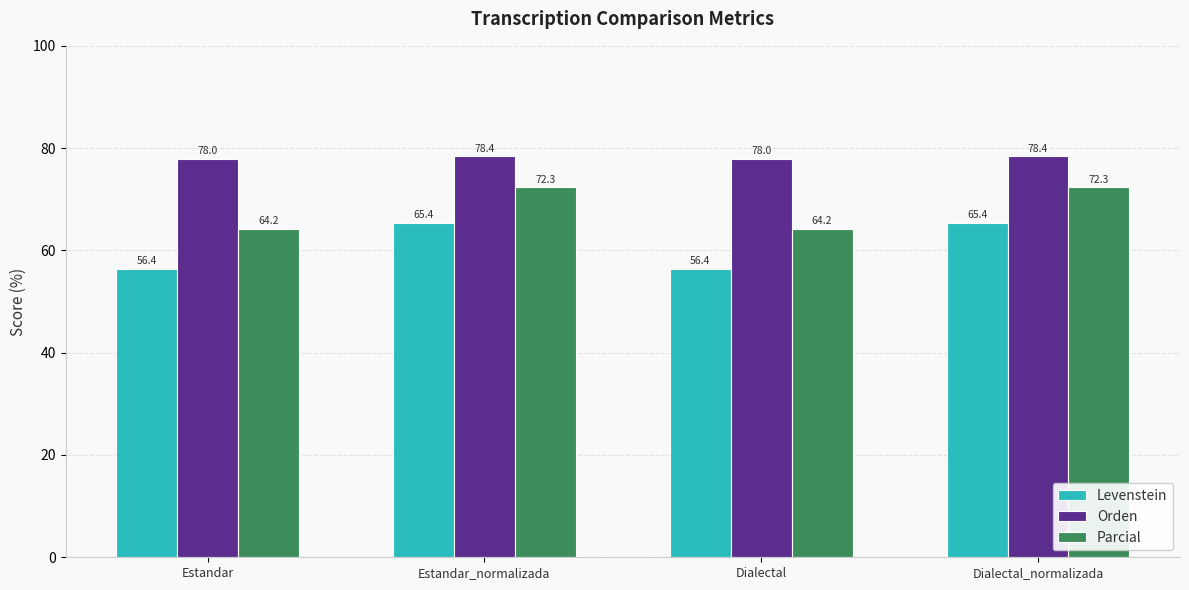

What position from the right is Estandar_normalizada?

3